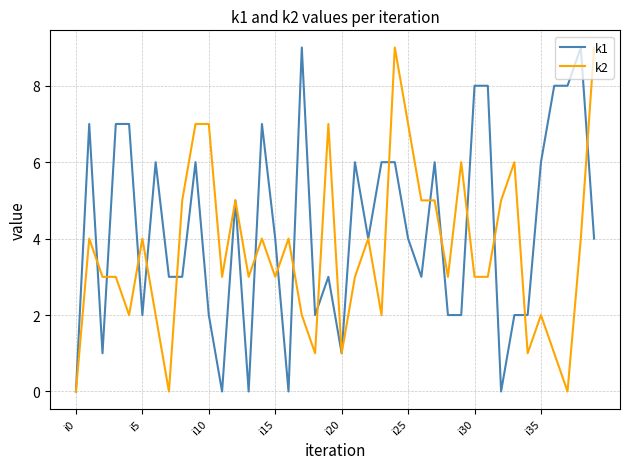

List the series in order of their overall mean, highest first.

k1, k2